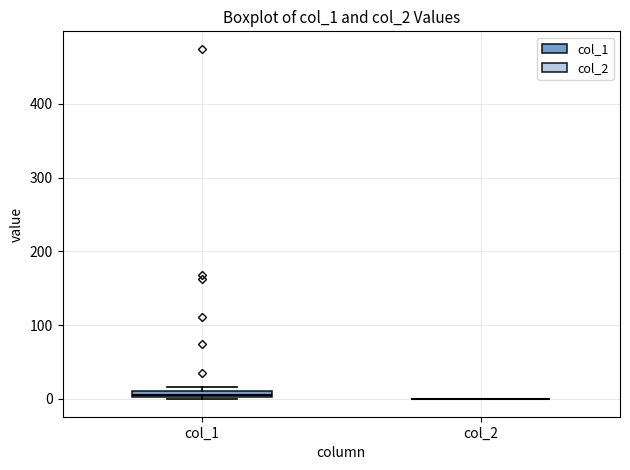

Where is the lower edge of the box for col_1 on the y-axis? The values are not printed on the chart, so give them approximately, as read against the axis.

0